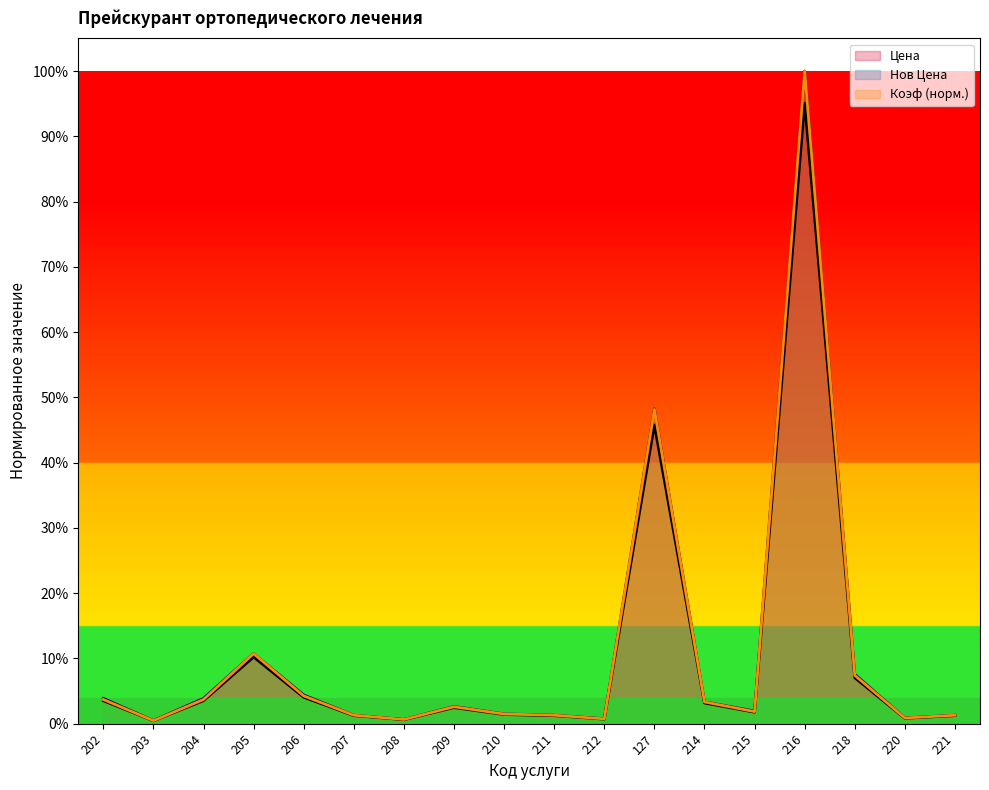

How many lines are shown in the chart?

3